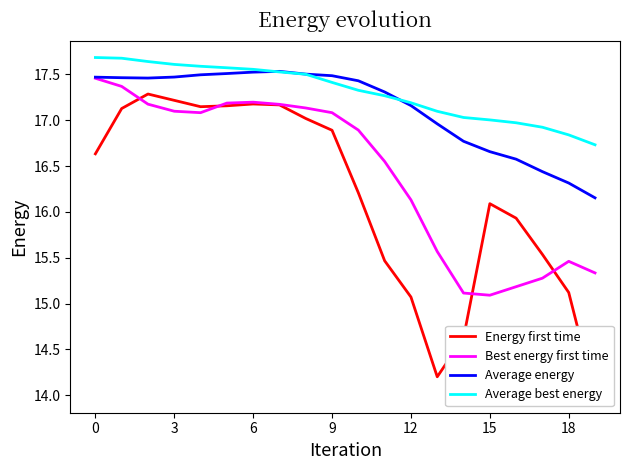

What is the average value of the Best energy first time series?

16.4